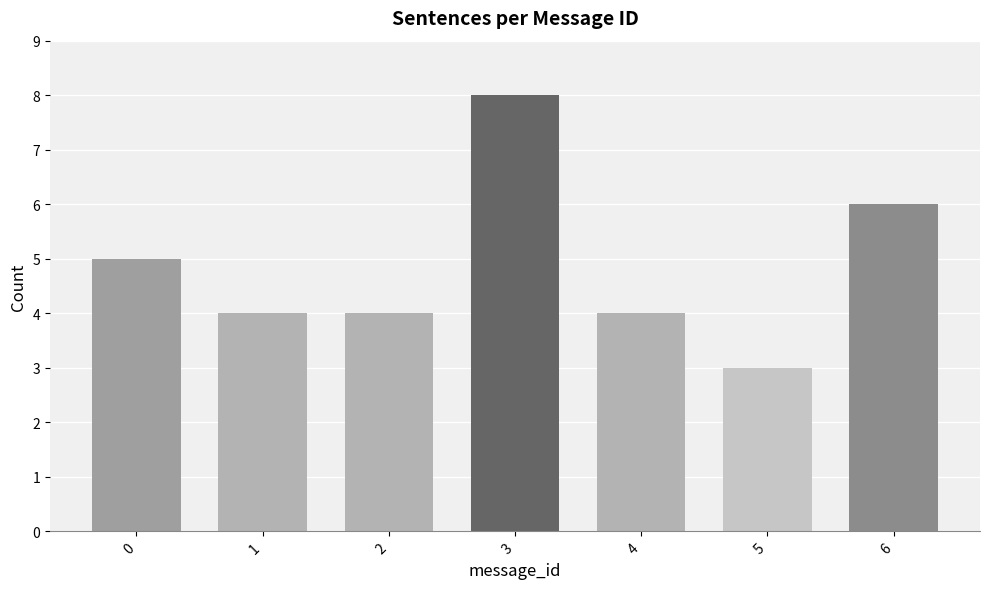

Reading left to right, what are all the values shown in this chart?

0=5	1=4	2=4	3=8	4=4	5=3	6=6